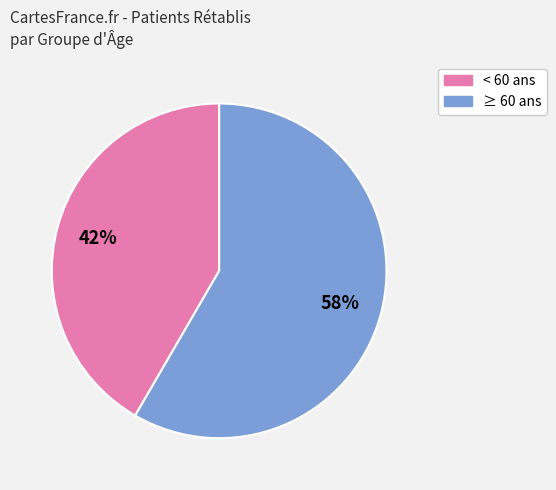

The ≥ 60 ans slice represents 58% of the pie. True or false?

True